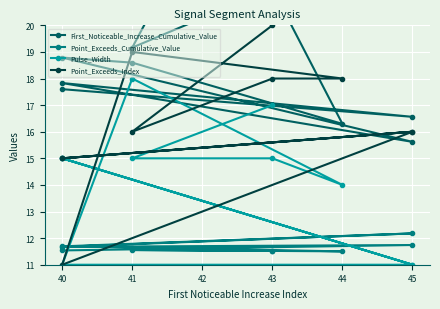

What is the difference between the Point_Exceeds_Cumulative_Value values at 40 and 45?

0.1